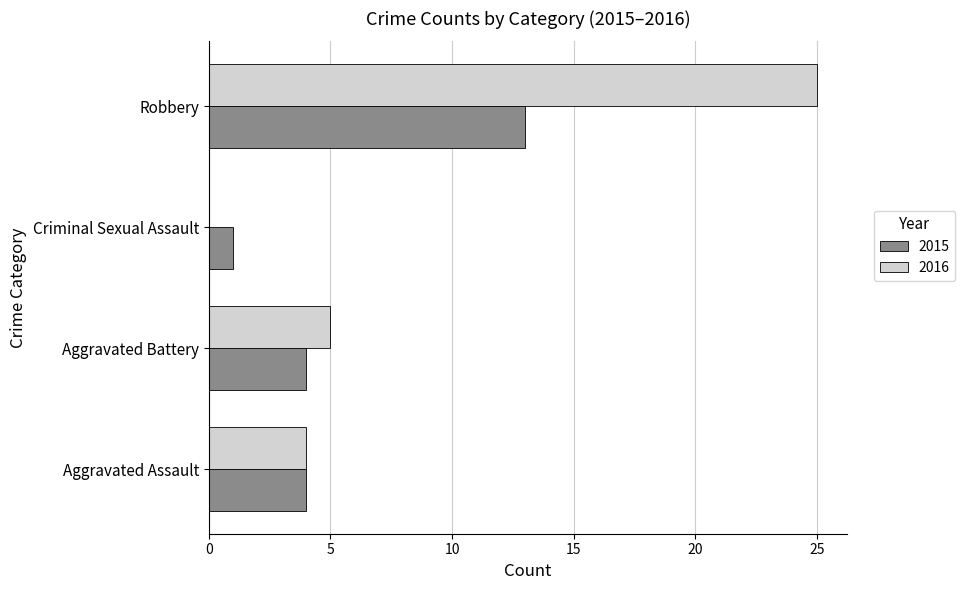

What is the sum of all 2015 values?

22